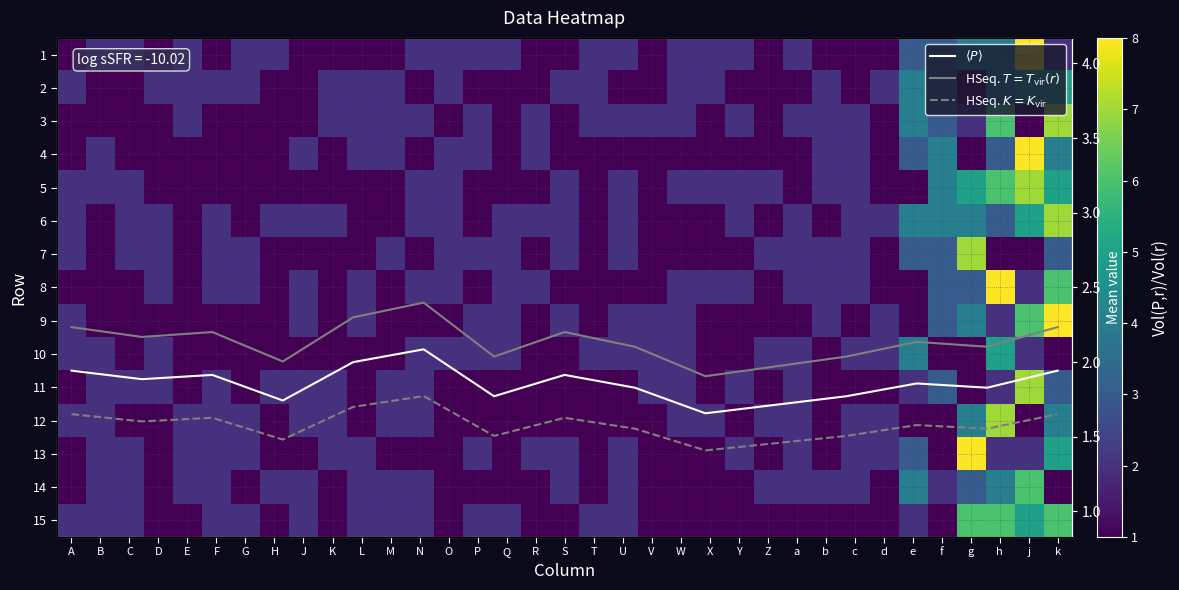

What is the highest value of the 8 series?

8